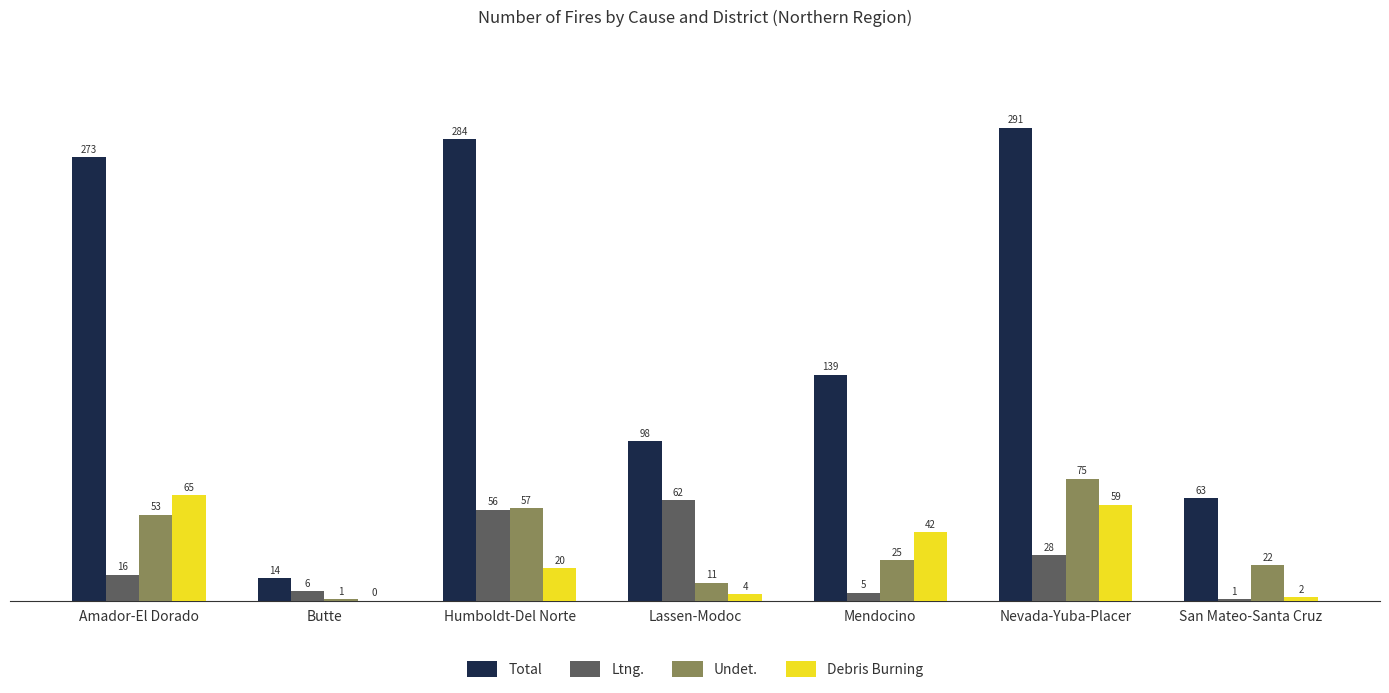

Are the bars horizontal?

No